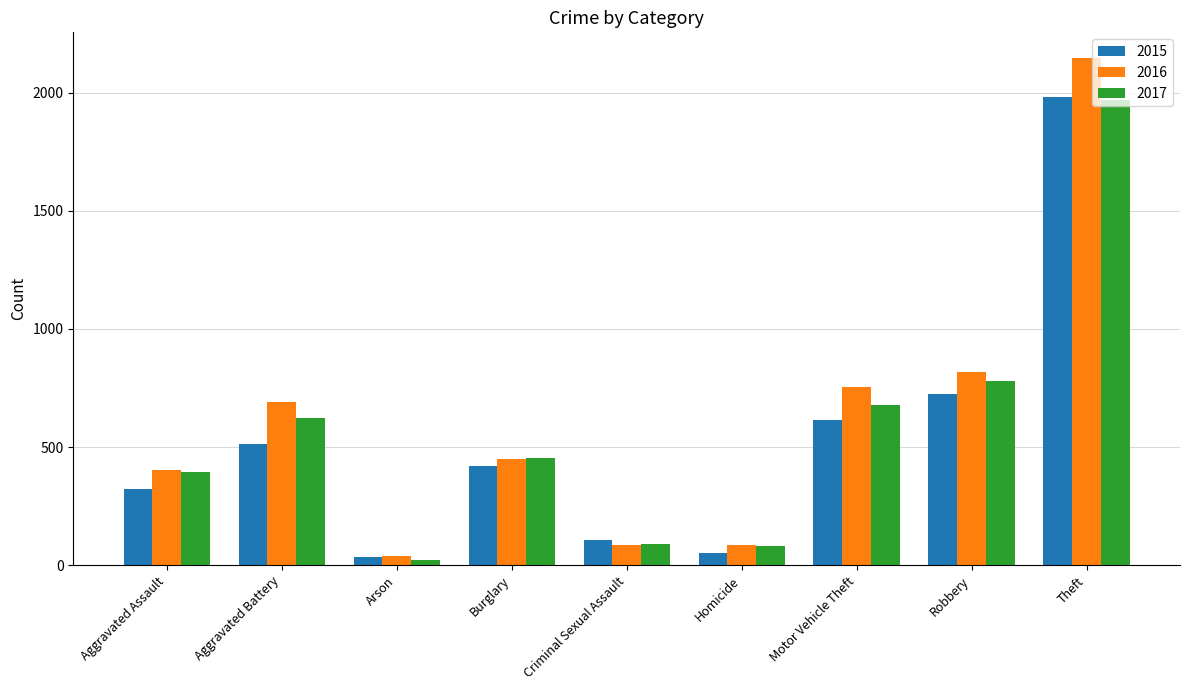

At how many categories does at least one series exceed 769?

2